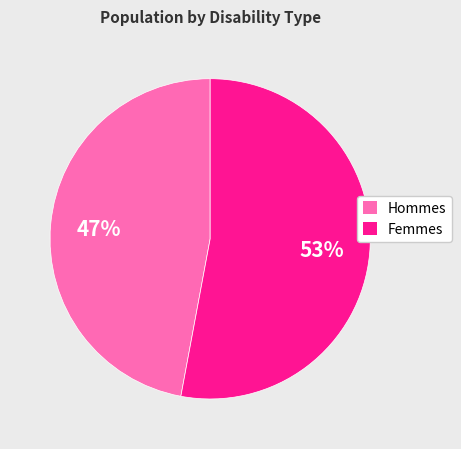

Which category has the biggest portion of the pie?

Femmes